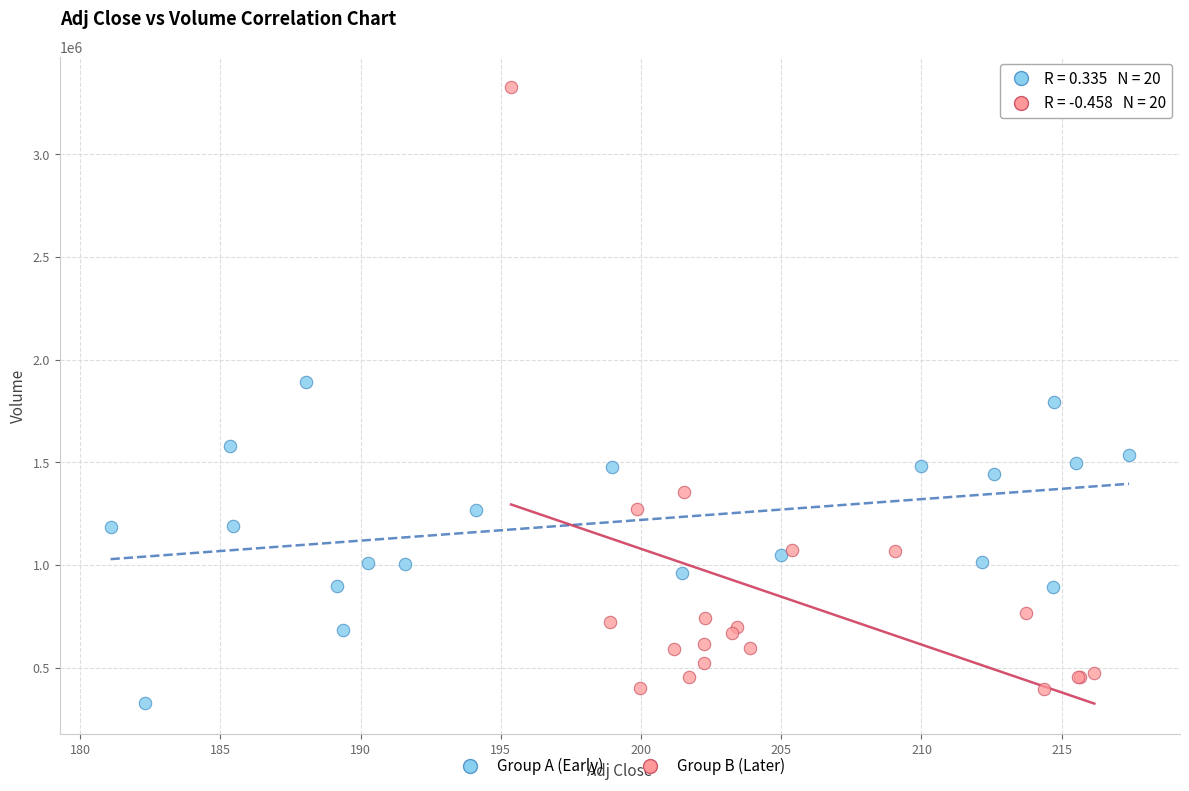

Which series contains the highest Y value?

Group B (Later)